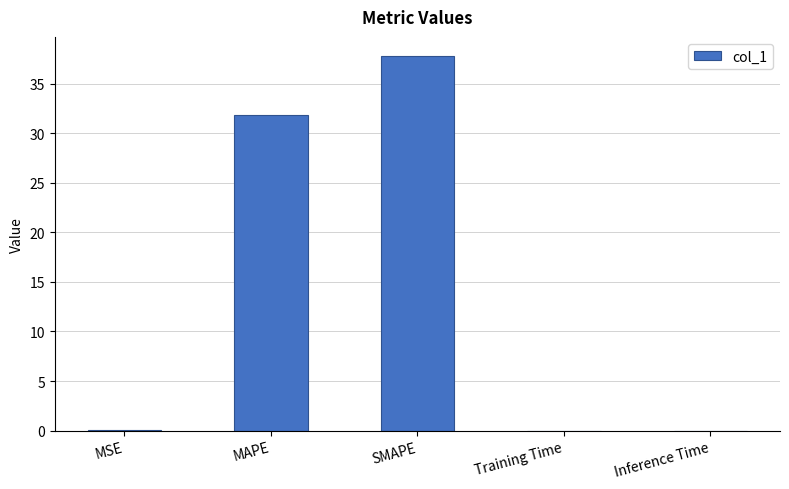

At which category does the chart reach its peak across all series?

SMAPE